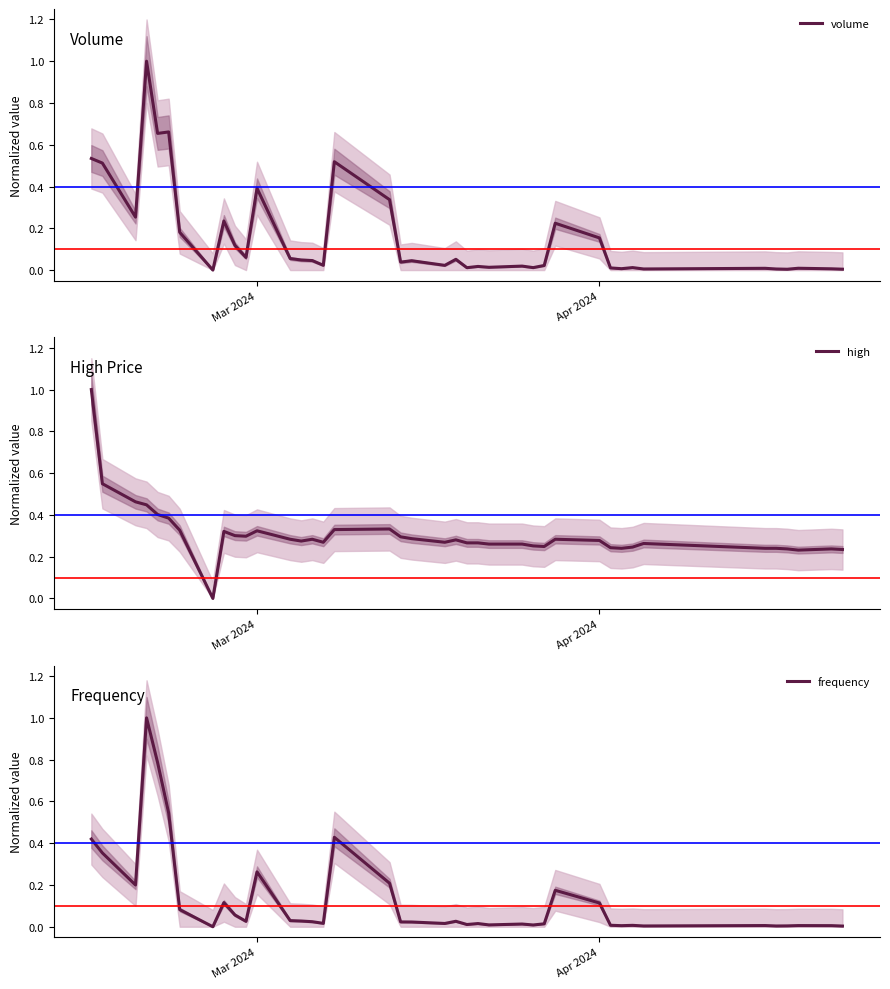

Rank the series by their maximum value, from lowest to highest.

volume, high, frequency